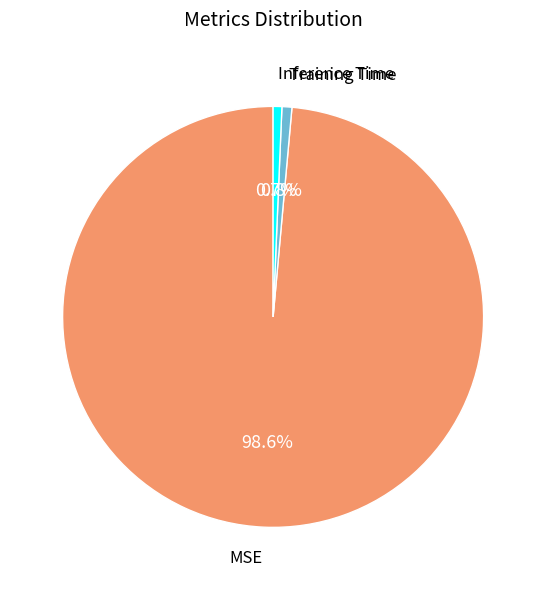

To the nearest percent, what is the average slice percentage?

33%